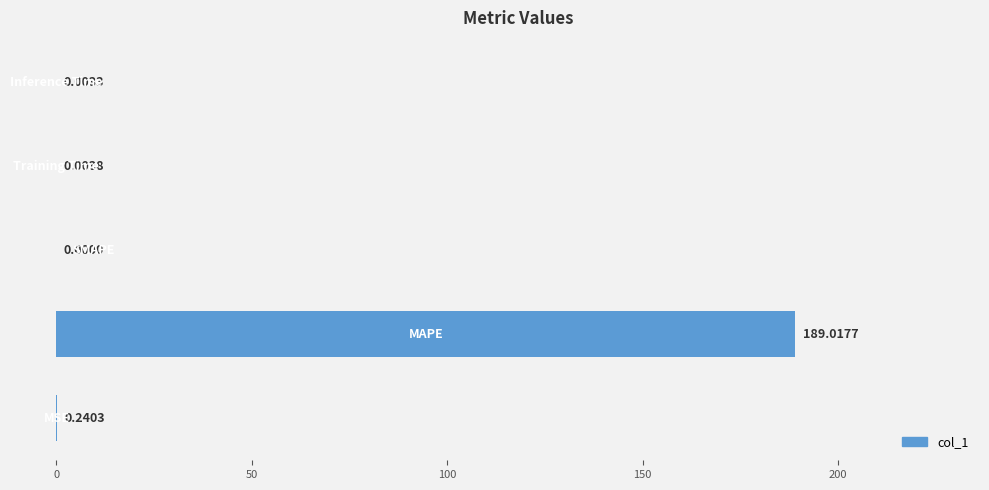

What is the sum of all values?

189.3